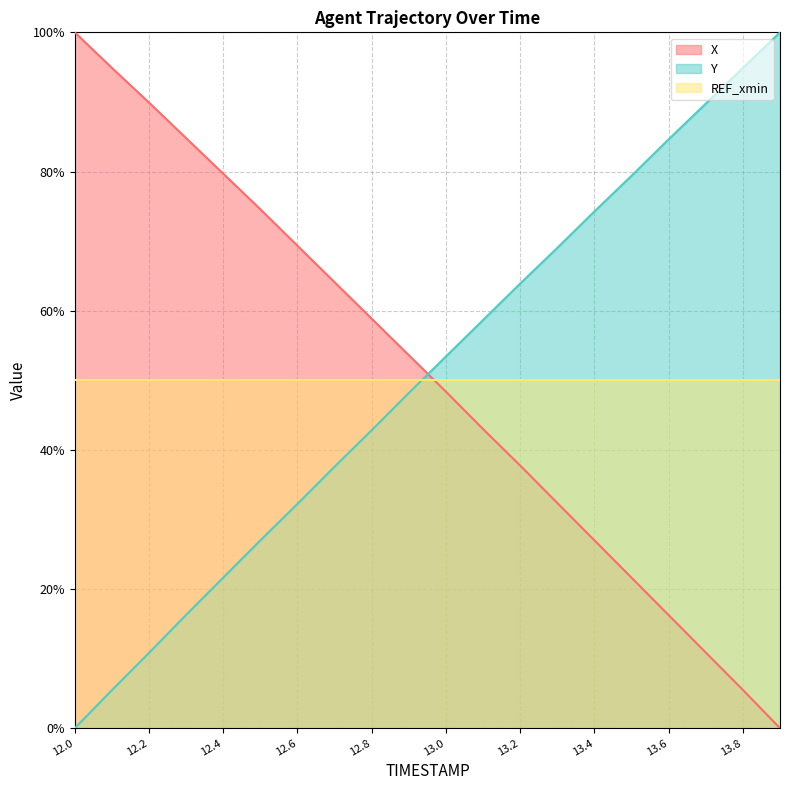

What is the total value across all series at 13.1?

1.0